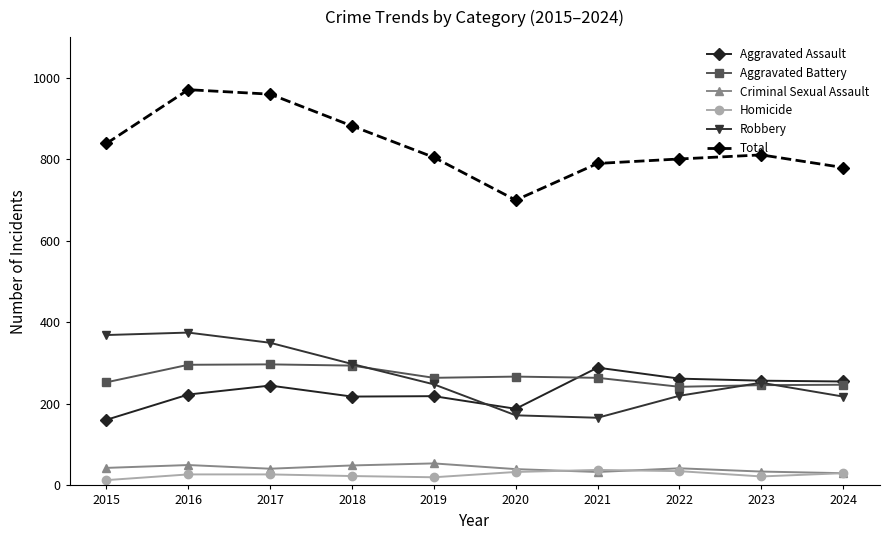

Is this an area chart (filled region under the line)?

No